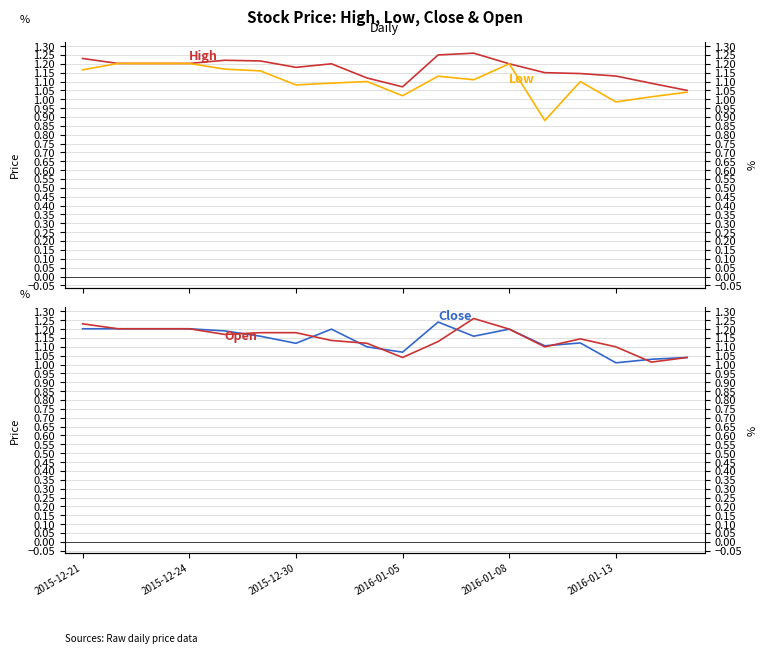

True or false: Low has more than 1 interior local peaks.

True